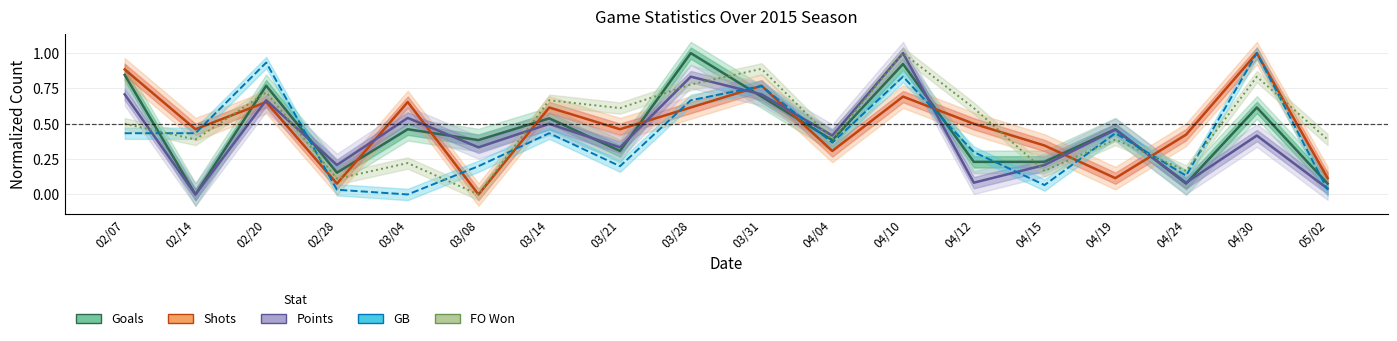

What is the value of the GB point at the 3rd from the left?

0.9